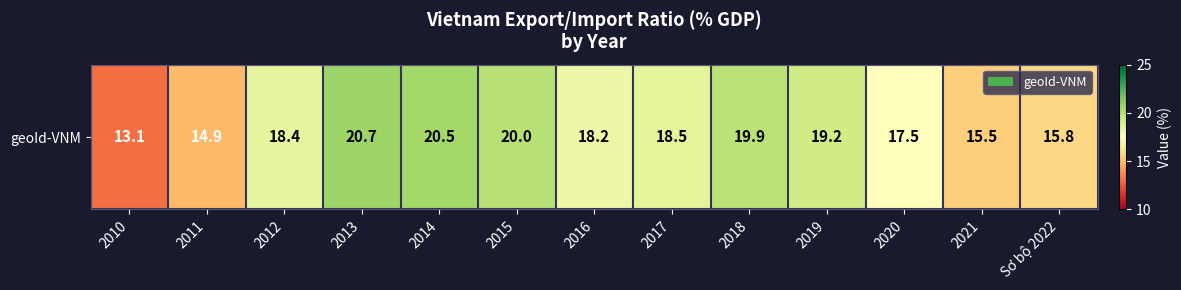

Reading left to right, what are all the values shown in this chart?

13.1	14.9	18.4	20.7	20.5	20.0	18.2	18.5	19.9	19.2	17.5	15.5	15.8